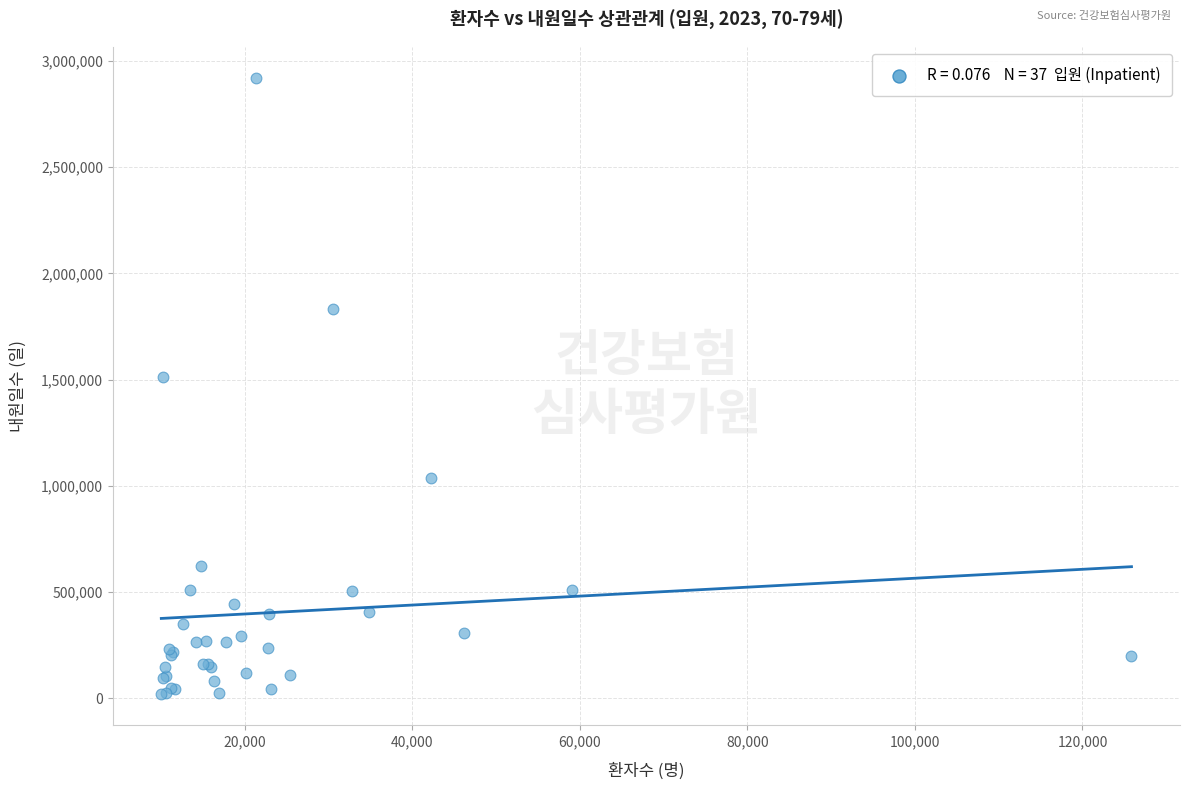

What Y value in the scatter plot is closest to 1469942?

1511085